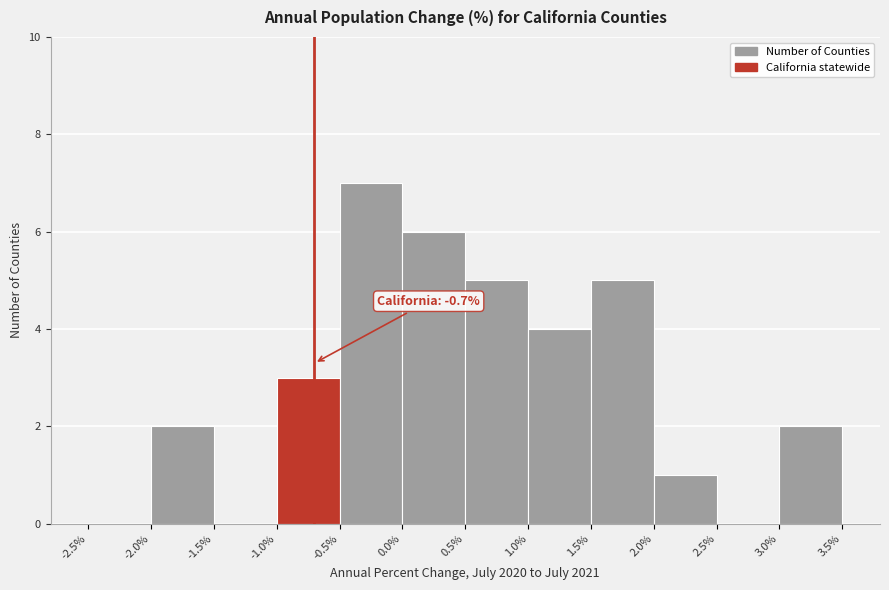

Which range on the x-axis has the tallest bar?

-0.5% to 0.0%